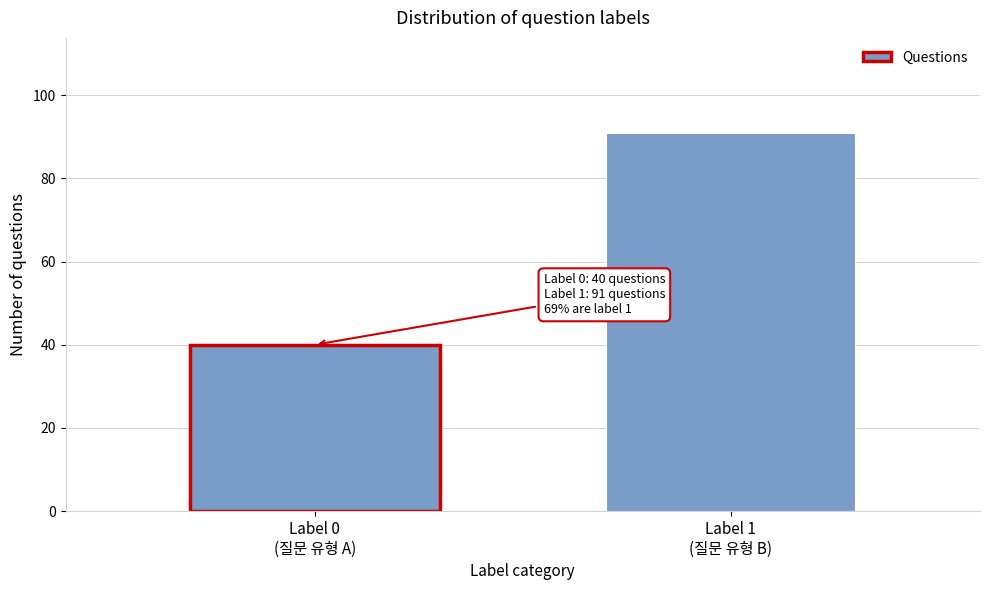

Reading right to left, transcribe all the data shown in this chart.

91	40